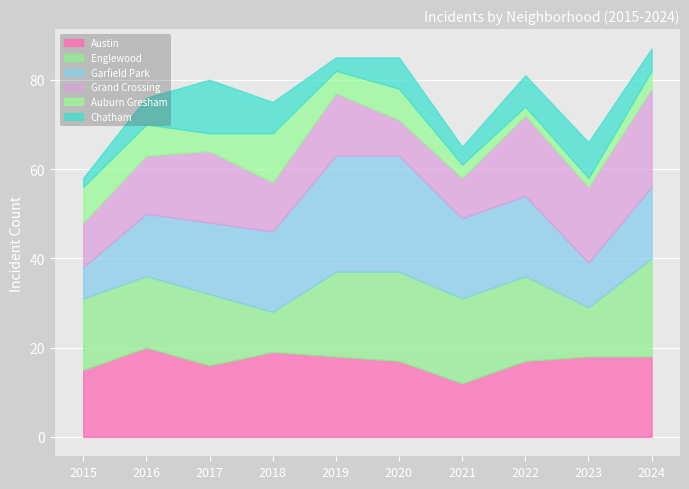

What is the total value across all series at 2018?

75